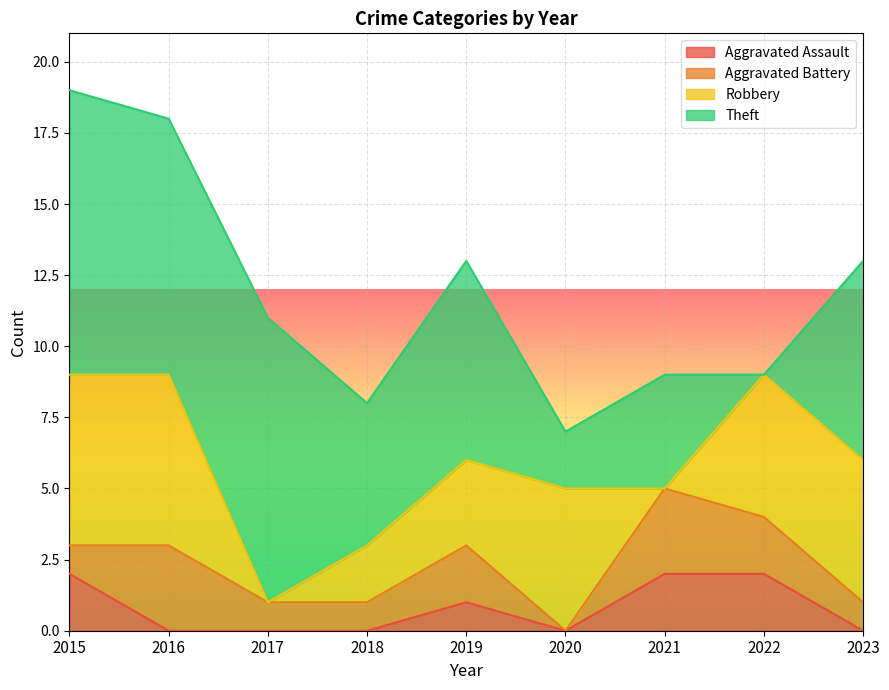

Reading left to right, what are all the values shown in this chart?

Aggravated Assault: 2	0	0	0	1	0	2	2	0
Aggravated Battery: 1	3	1	1	2	0	3	2	1
Robbery: 6	6	0	2	3	5	0	5	5
Theft: 10	9	10	5	7	2	4	0	7